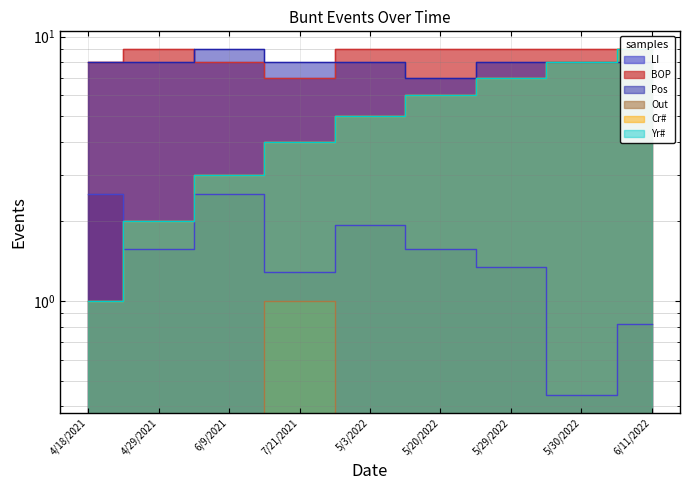

Which series has the widest spread of values?

Cr#